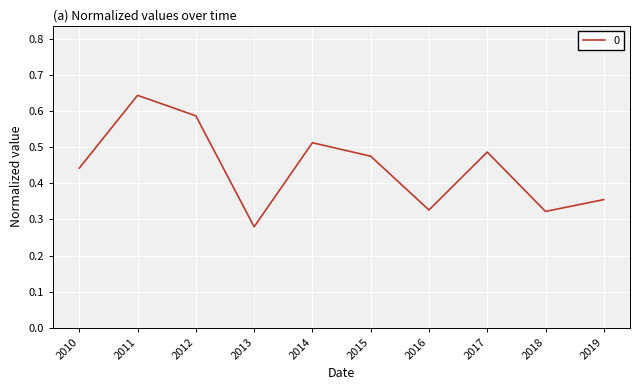

Is it true that the value at 2016 is 0.2?

False